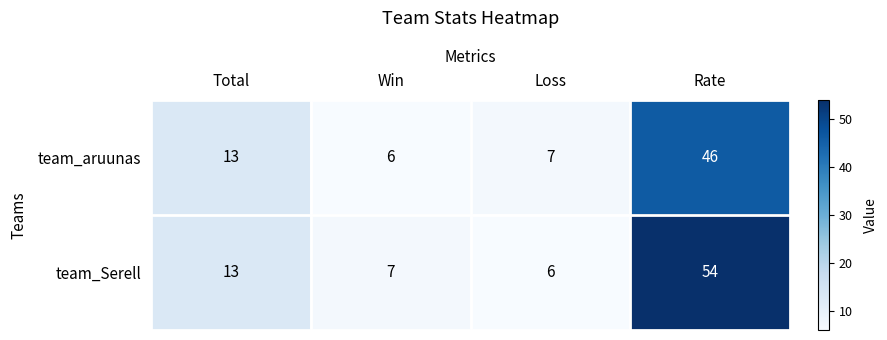

At how many categories does at least one series exceed 29?

1